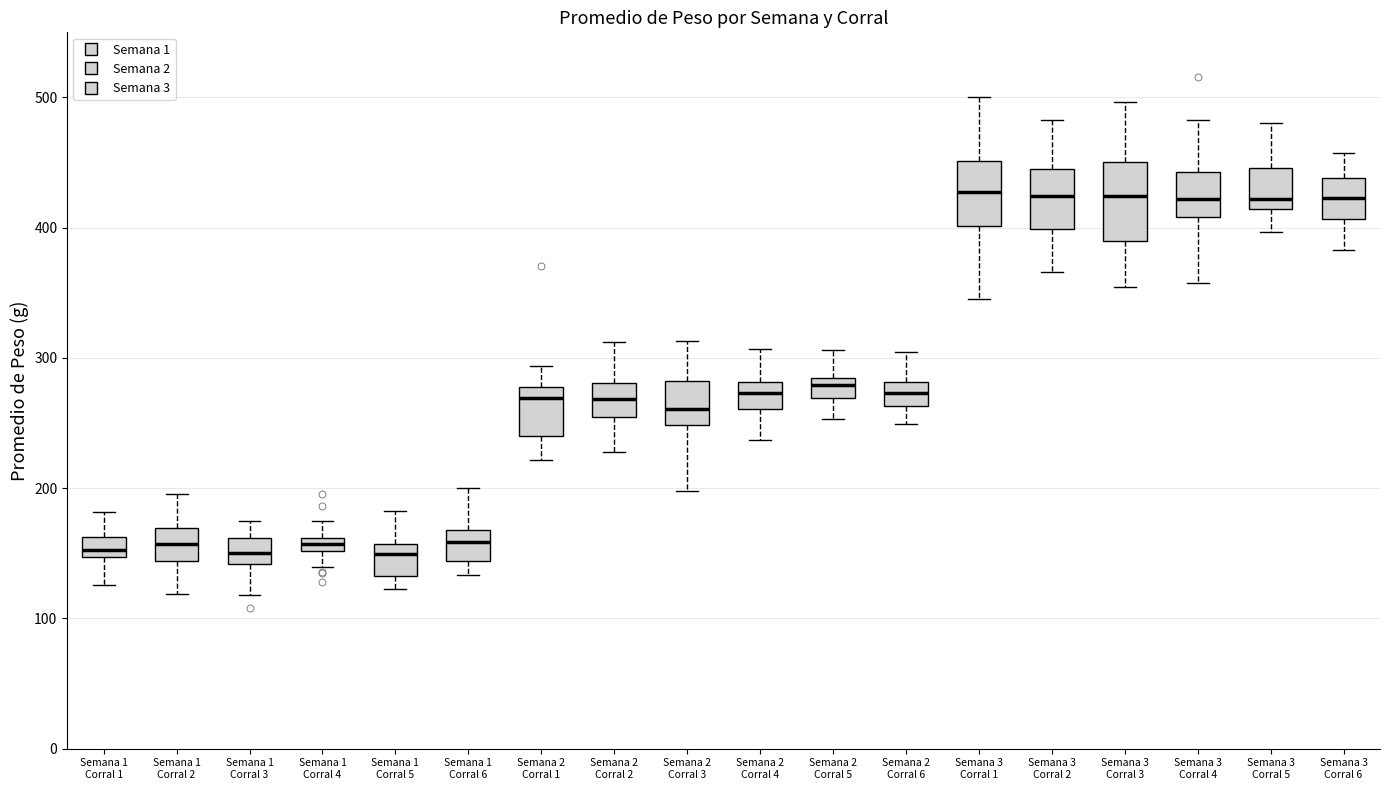

Comparing the boxes themselves (not the whiskers), which one is the tallest?

Semana 3 Corral 3